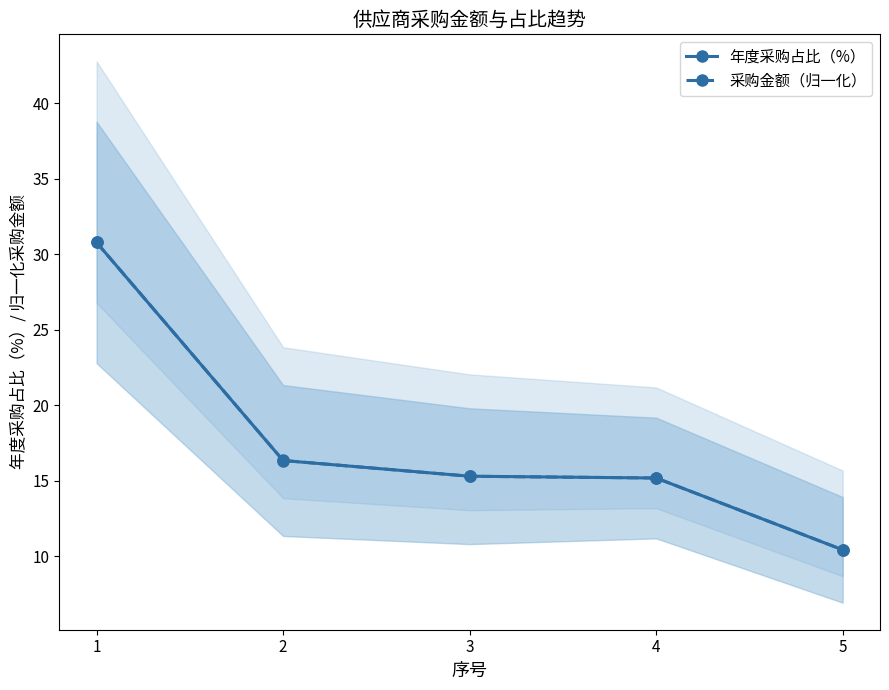

After their last crossing, which series has the higher values: 采购金额（归一化） or 年度采购占比（%）?

采购金额（归一化）